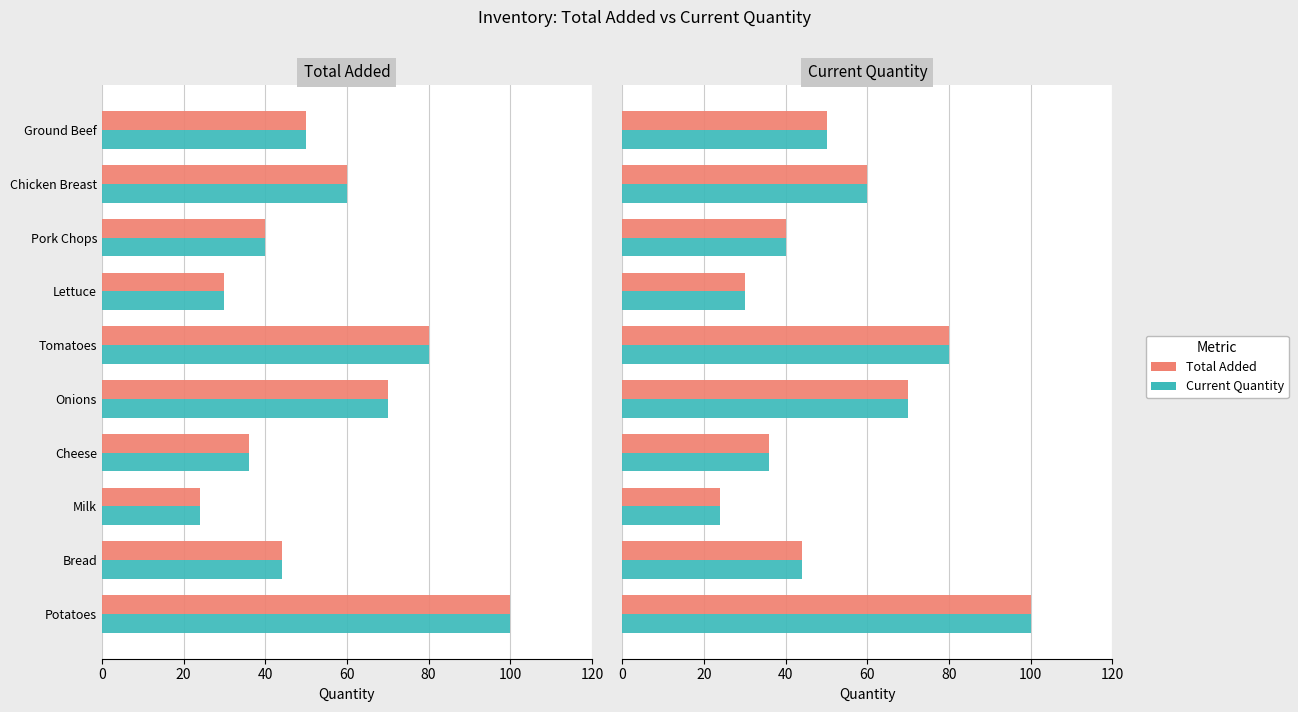

How many groups of bars are there?

10